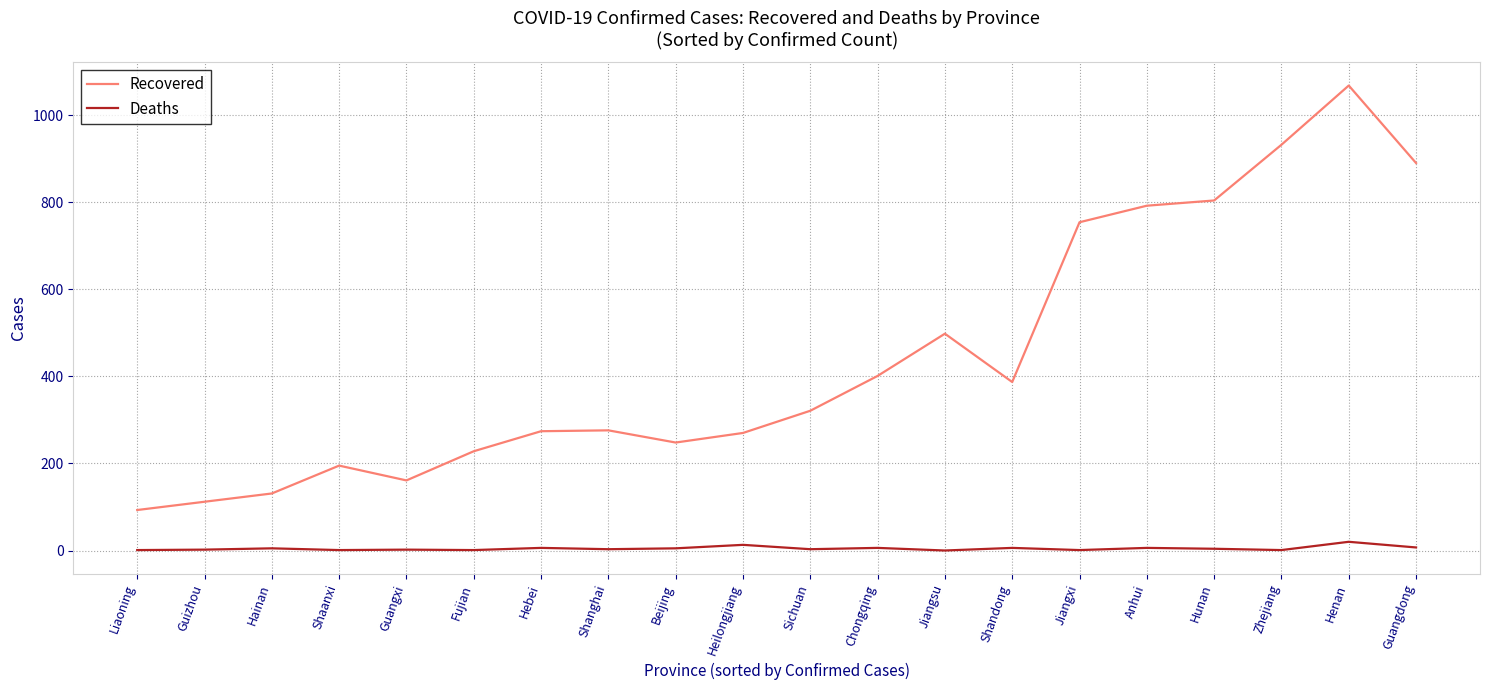

What is the difference between the maximum and minimum values in the Recovered series?

975